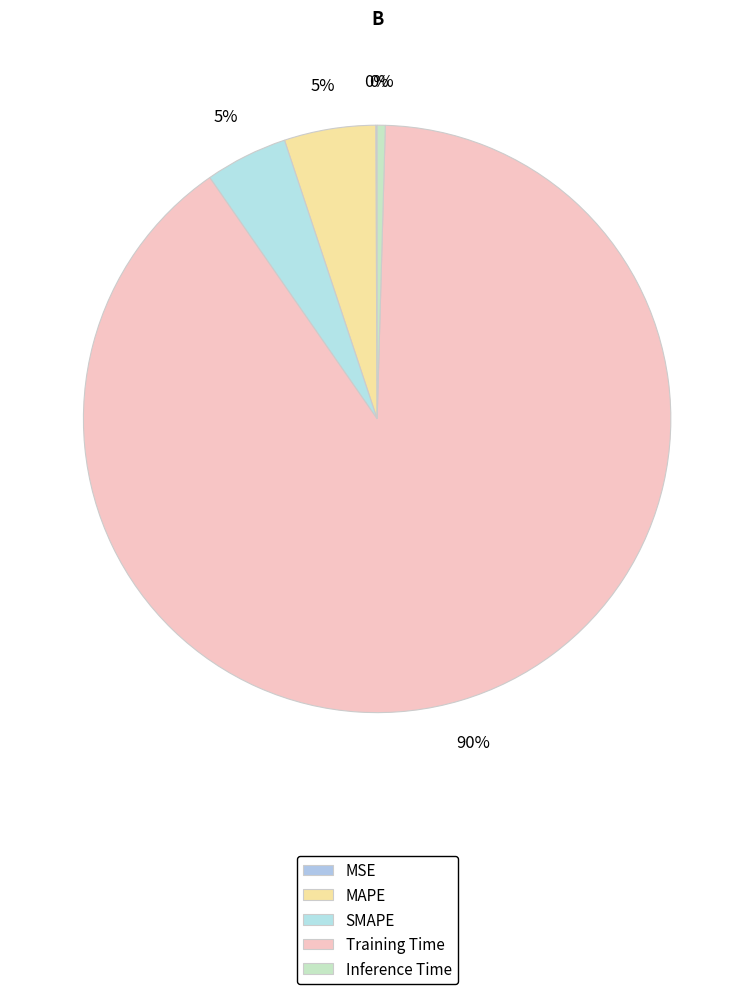

Between MSE and Inference Time, which is larger?

Inference Time